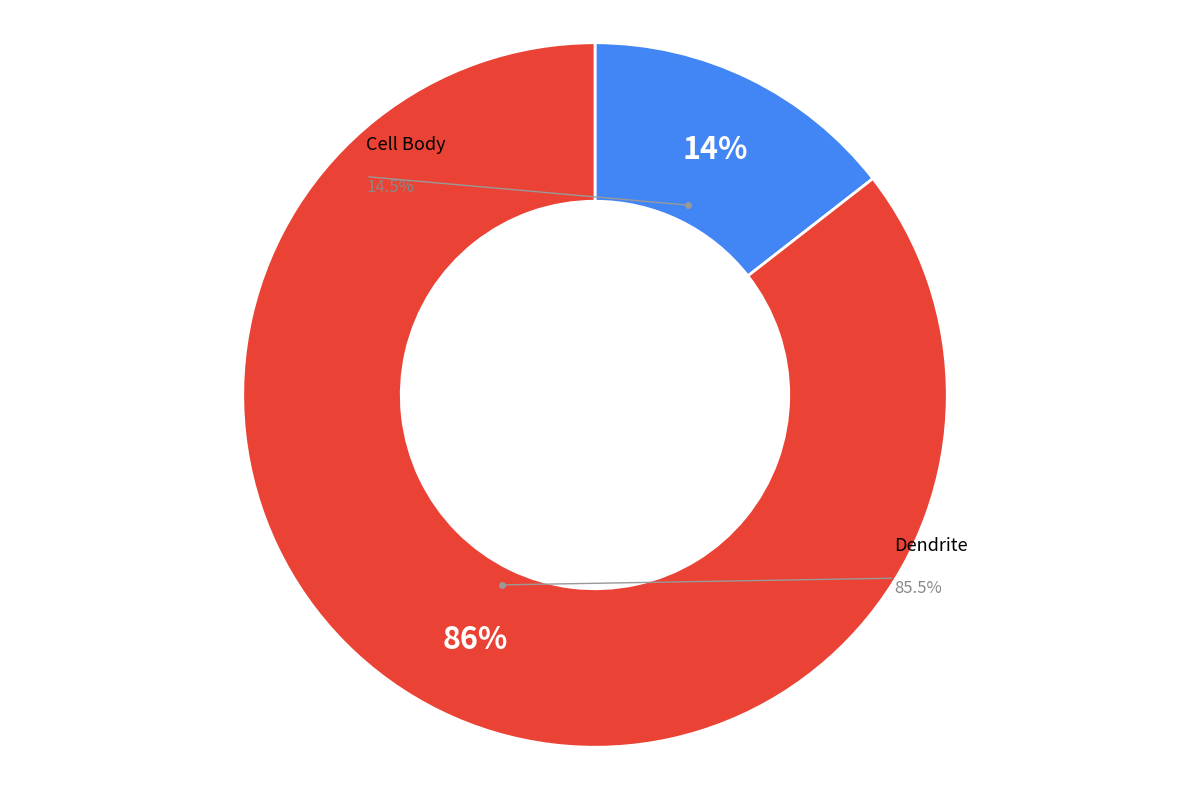

True or false: Dendrite accounts for 92% of the total.

False